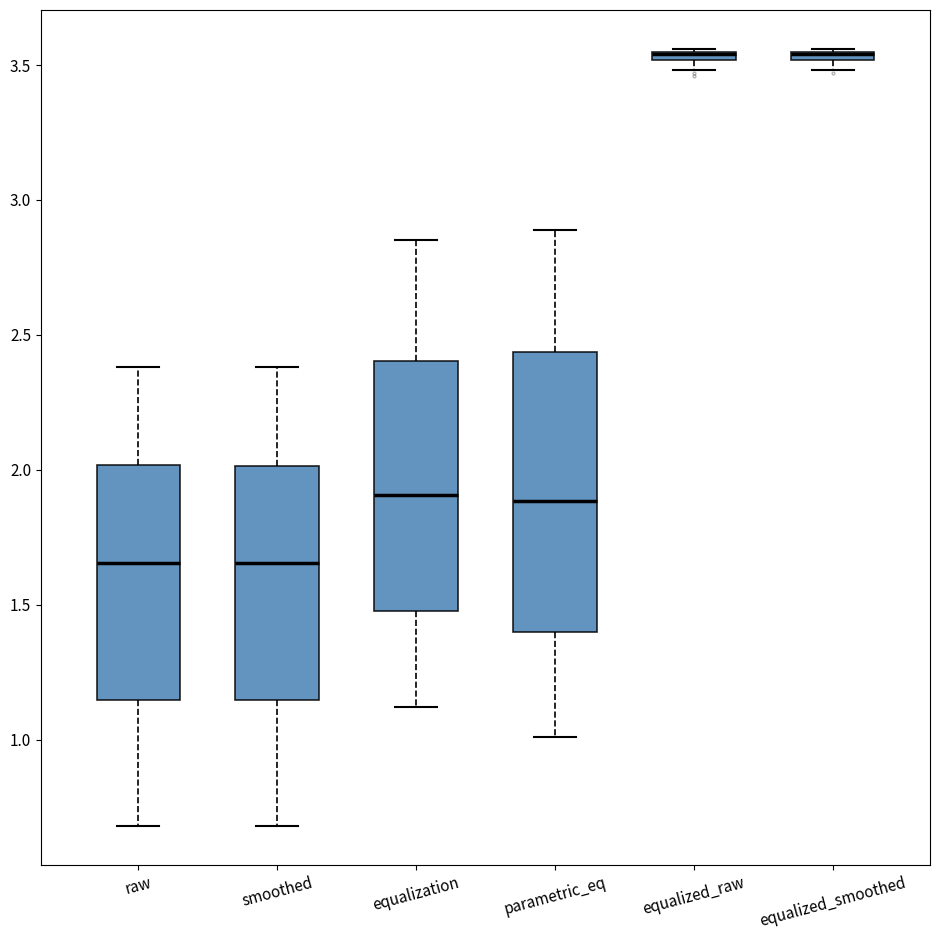

Which box is the tallest, from its lower edge to its upper edge?

parametric_eq